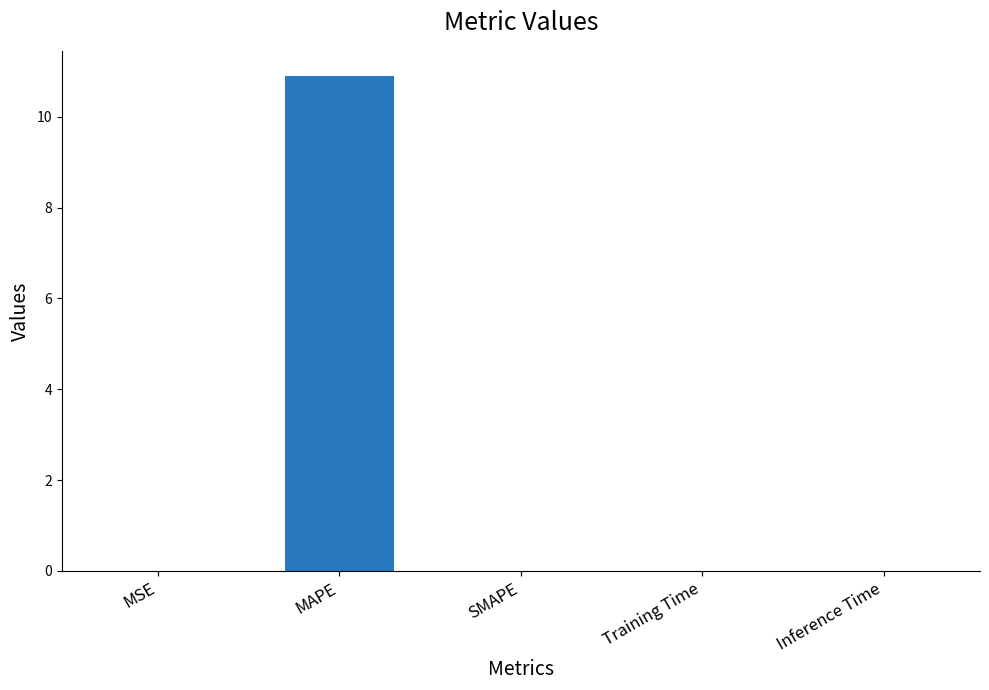

Is it true that the value at MAPE is 14.2?

False